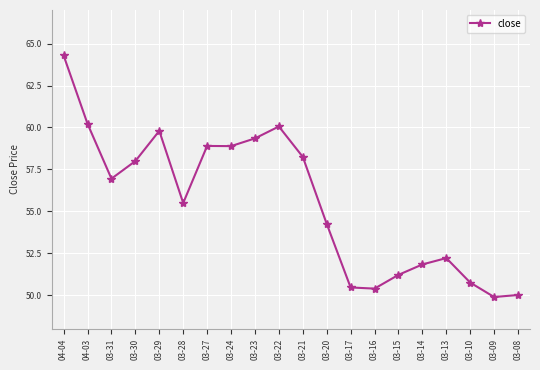

What is the approximate value at 03-24?

58.9